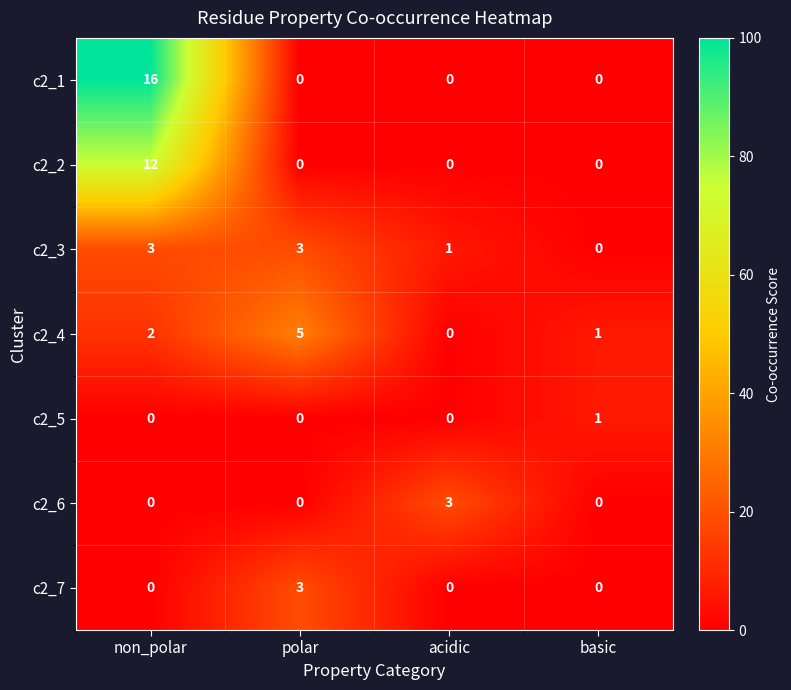

Which series has the largest range (max minus min)?

c2_1